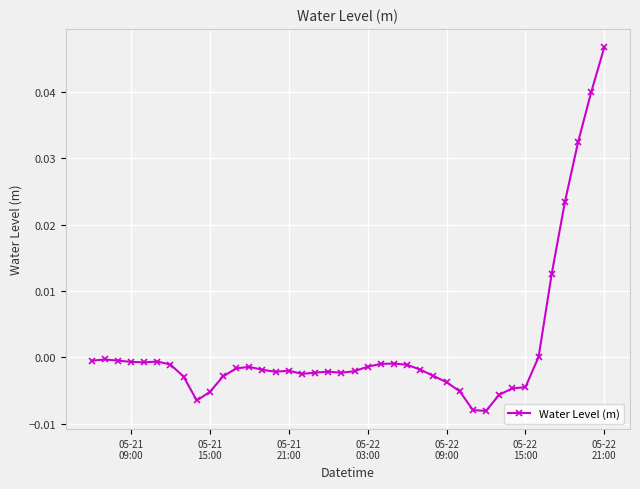

True or false: the data has more than 2 interior local peaks.

True